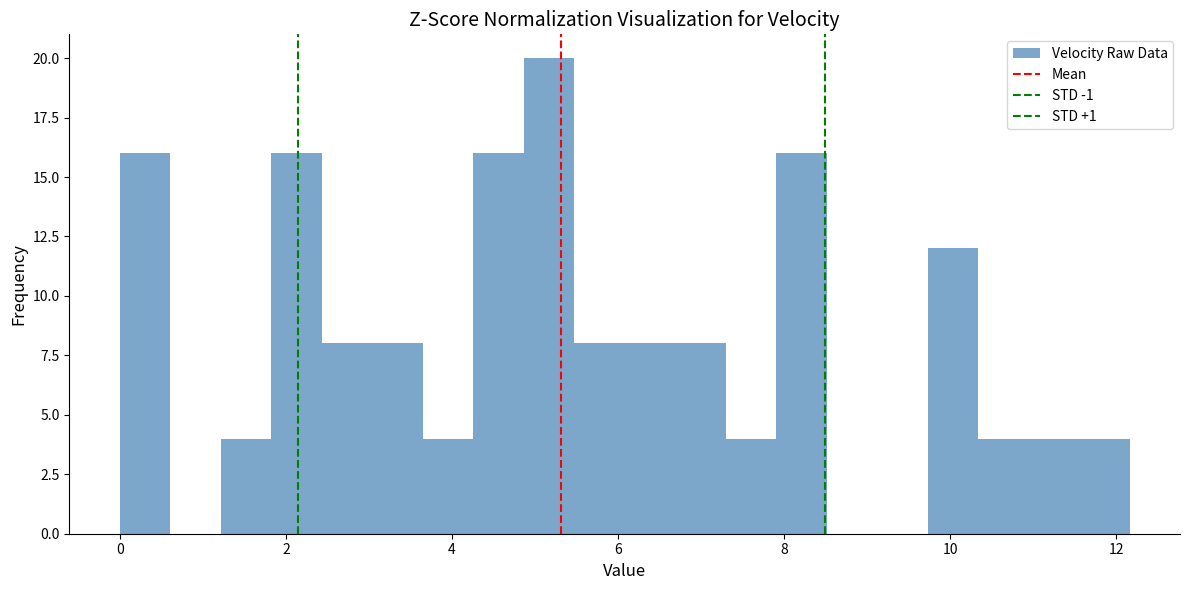

Read against the x-axis, roughly where is the centre of the tallest bar?

5.2